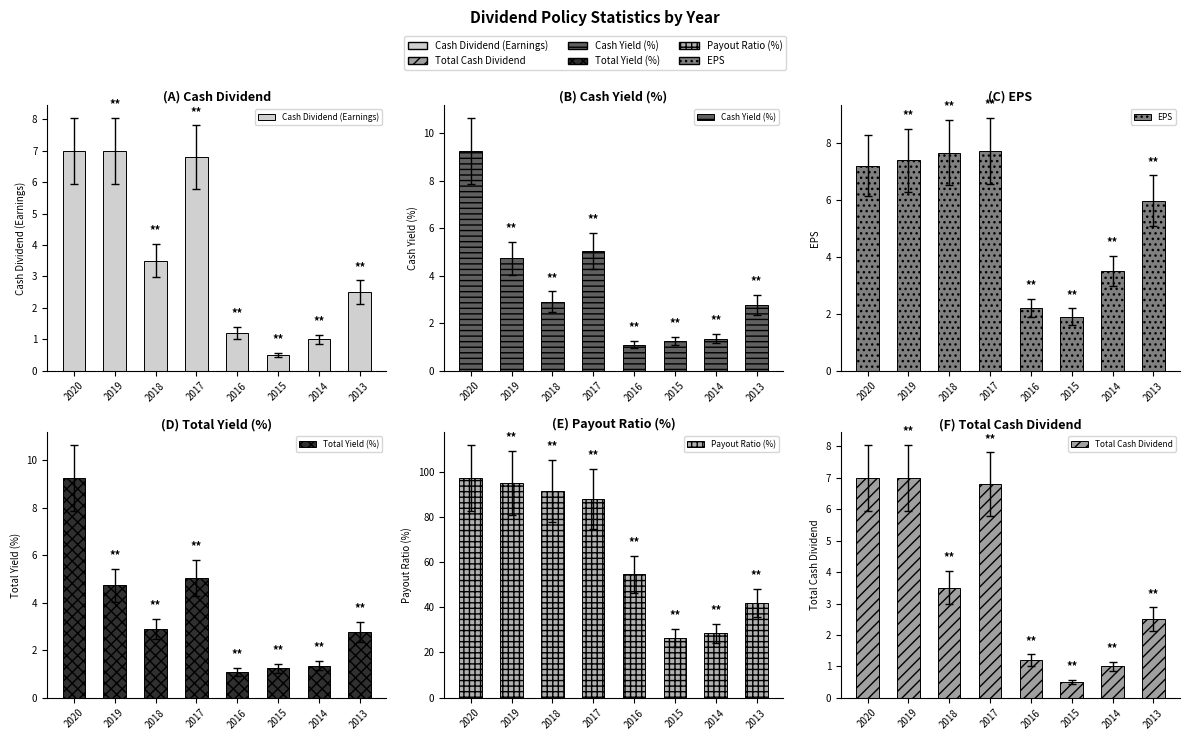

How many values in the Cash Yield (%) series are below 2?

3